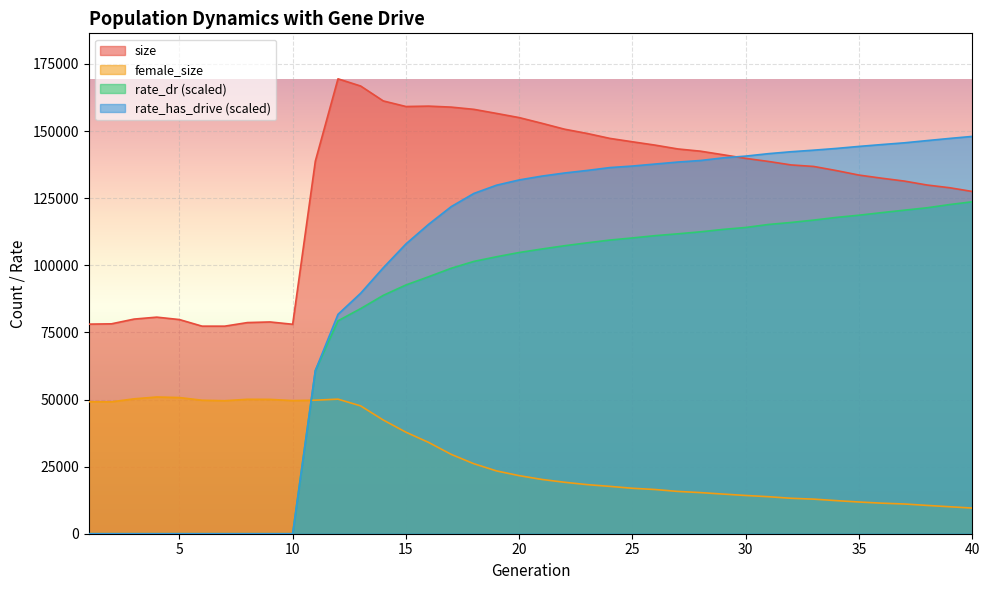

How many data points does each series have?

40